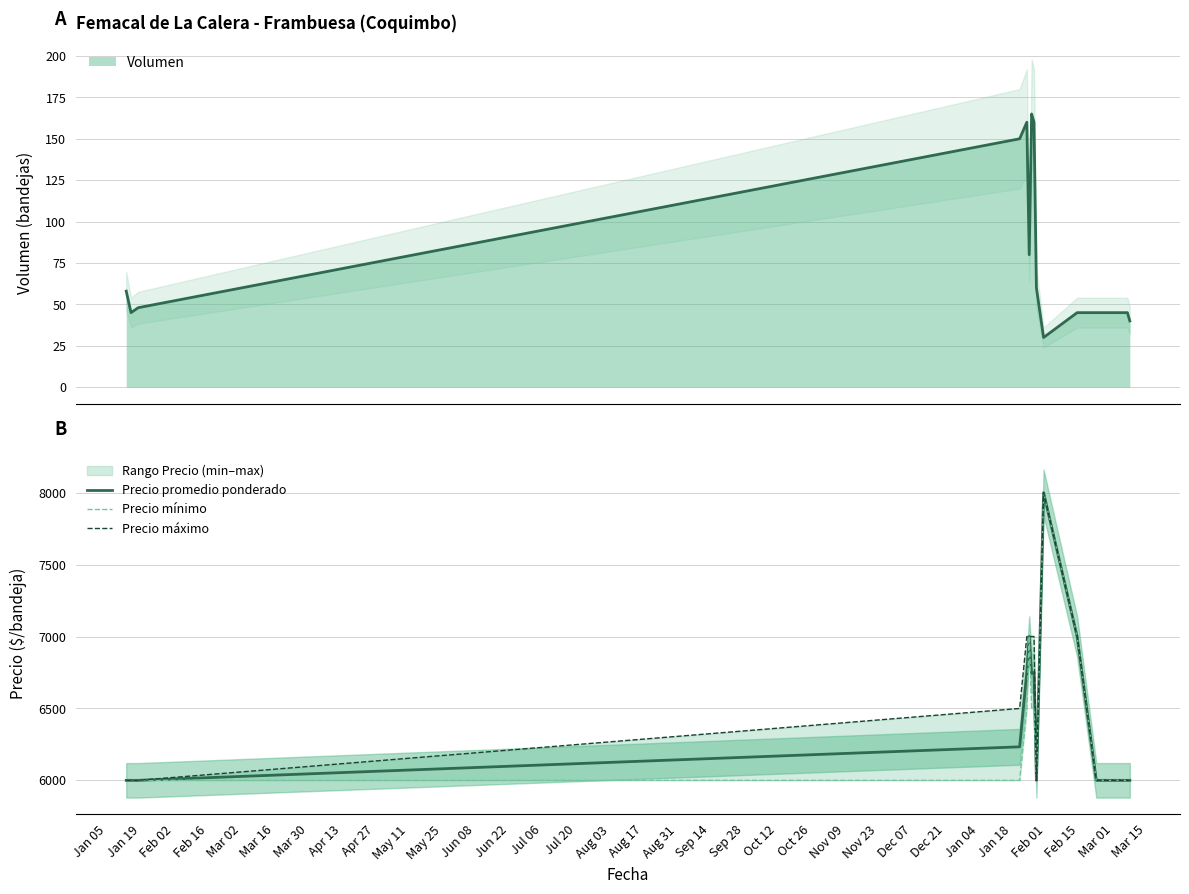

Which series changed the most between Feb 02 and Mar 02?

Precio máximo